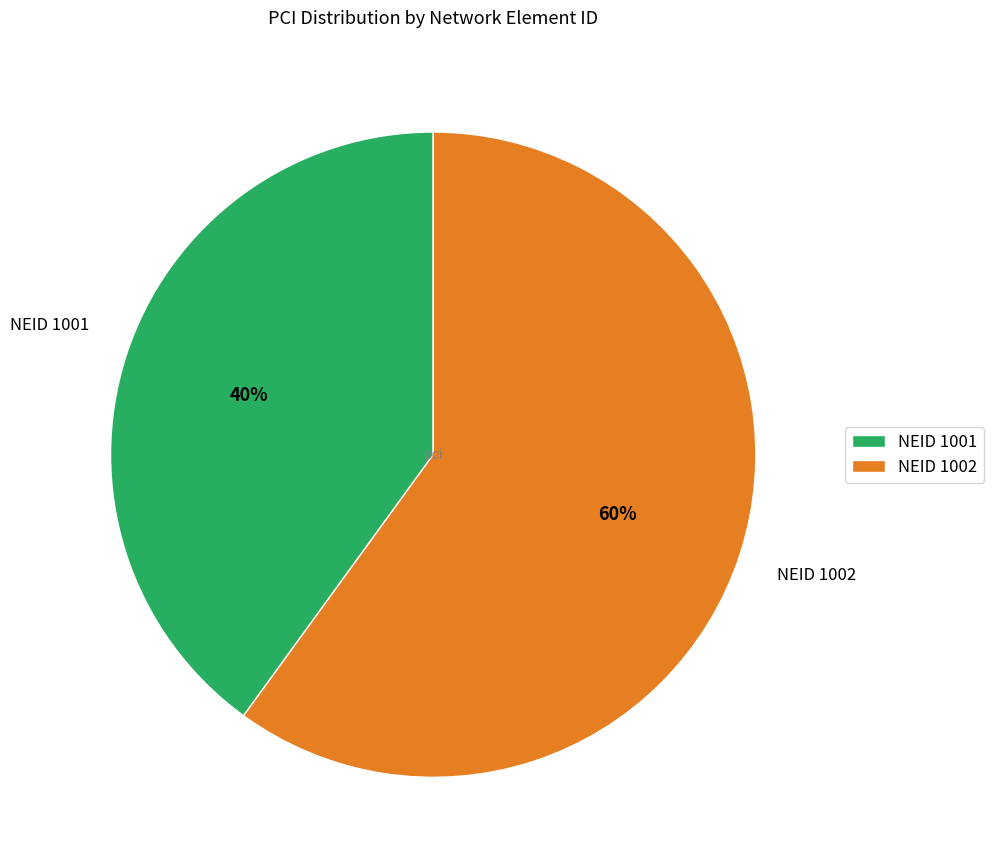

To the nearest percent, what percentage of the pie is NEID 1002?

60%